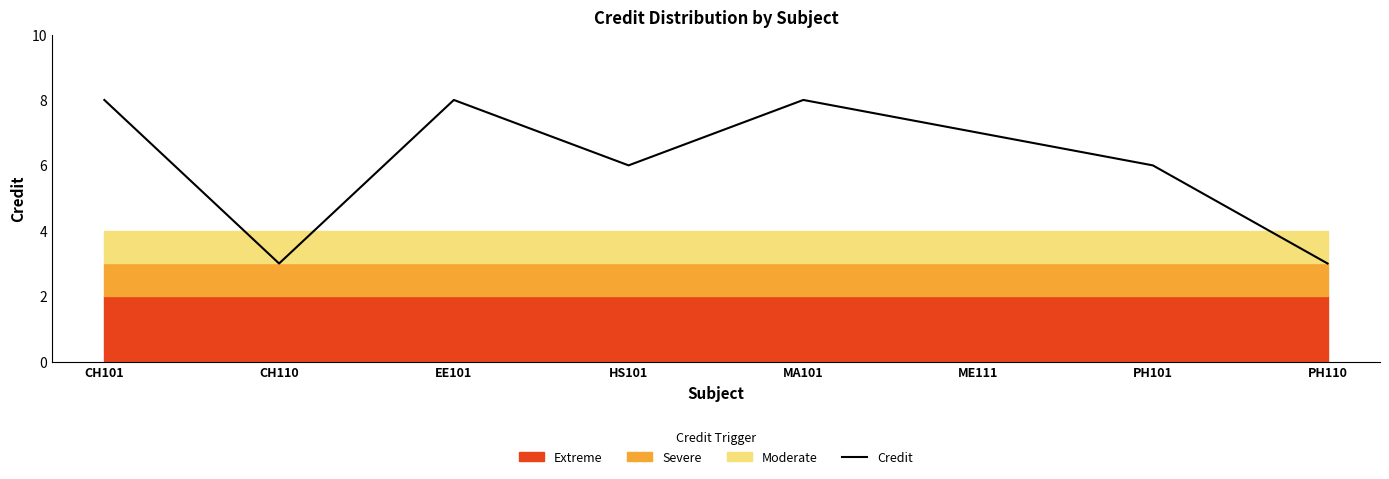

What is the ratio of the value at HS101 to the value at PH101?

1.0